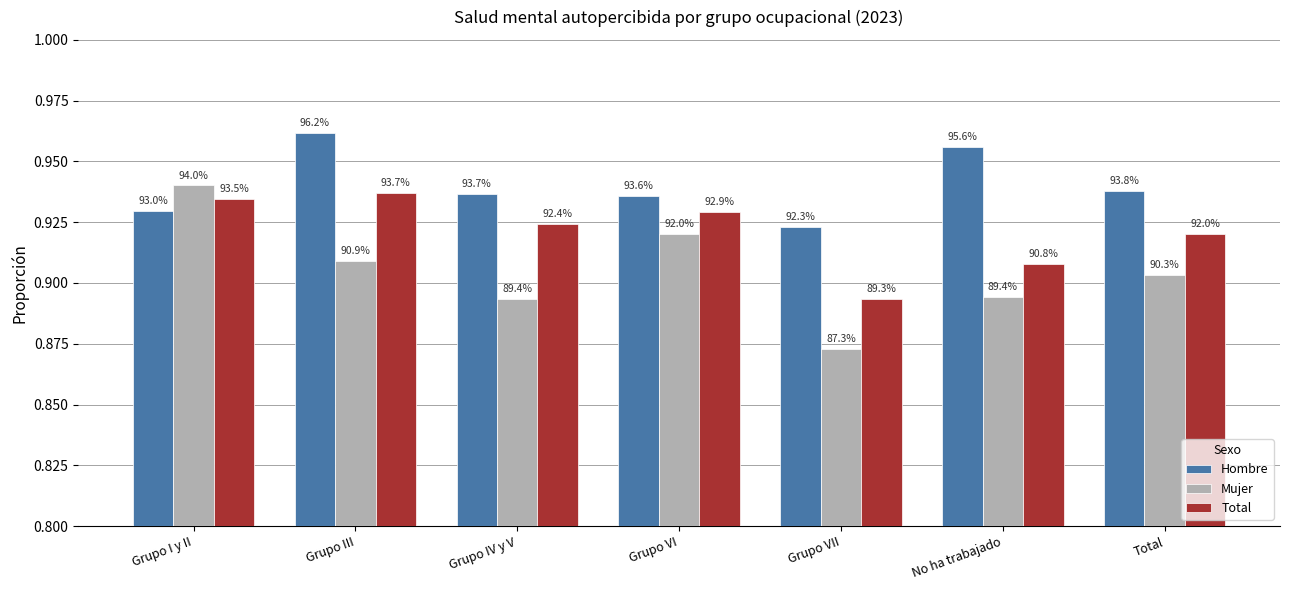

What are all the series names shown in the legend?

Hombre, Mujer, Total